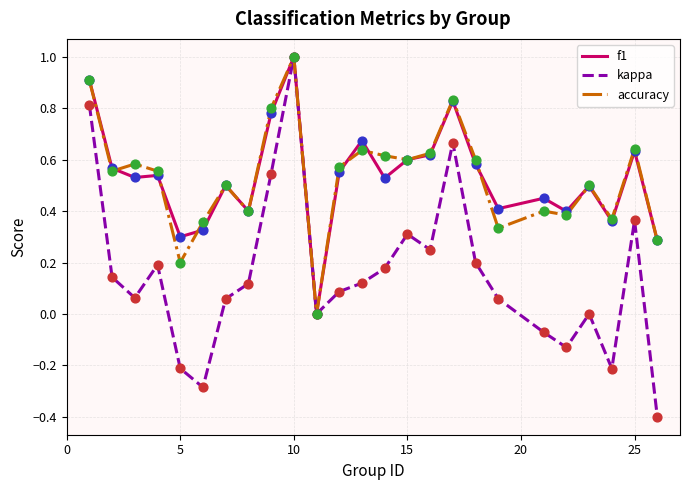

Which series has the largest range (max minus min)?

kappa